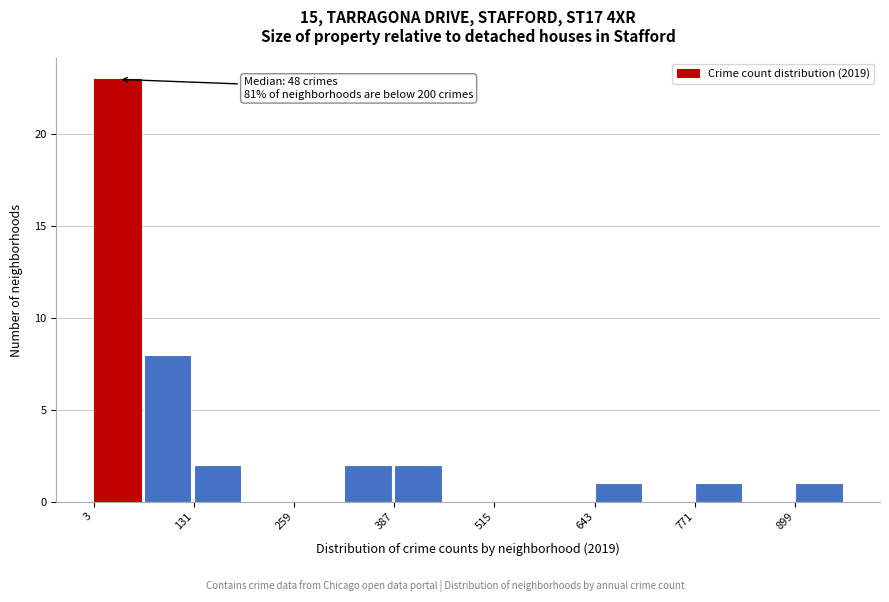

Read against the x-axis, roughly where is the centre of the tallest bar?

40